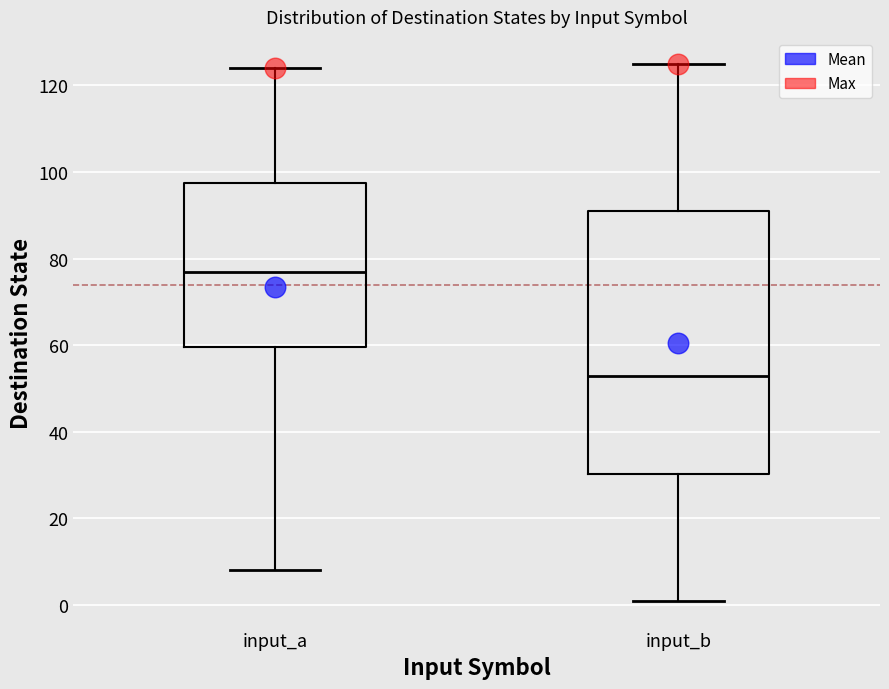

Comparing the boxes themselves (not the whiskers), which one is the tallest?

input_b